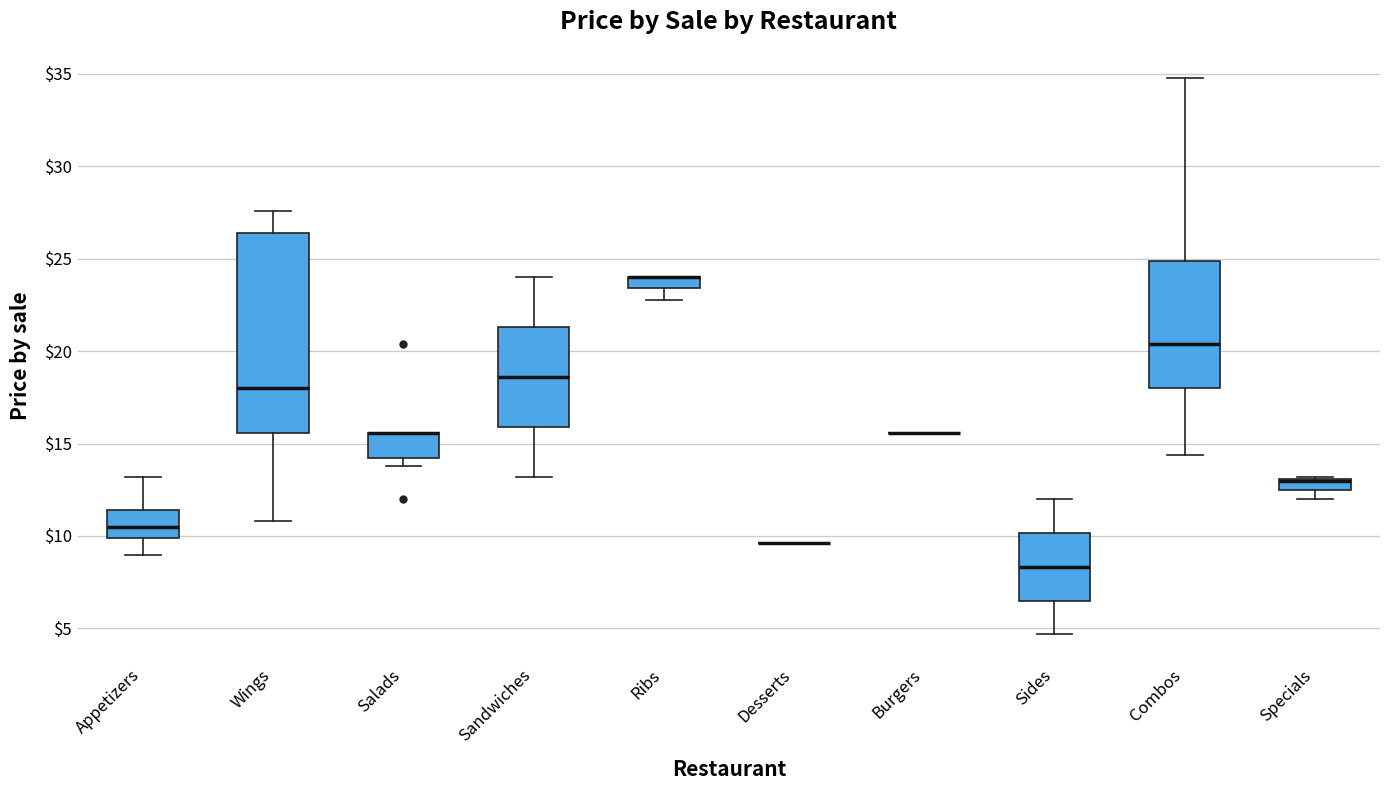

Which box is the tallest, from its lower edge to its upper edge?

Wings